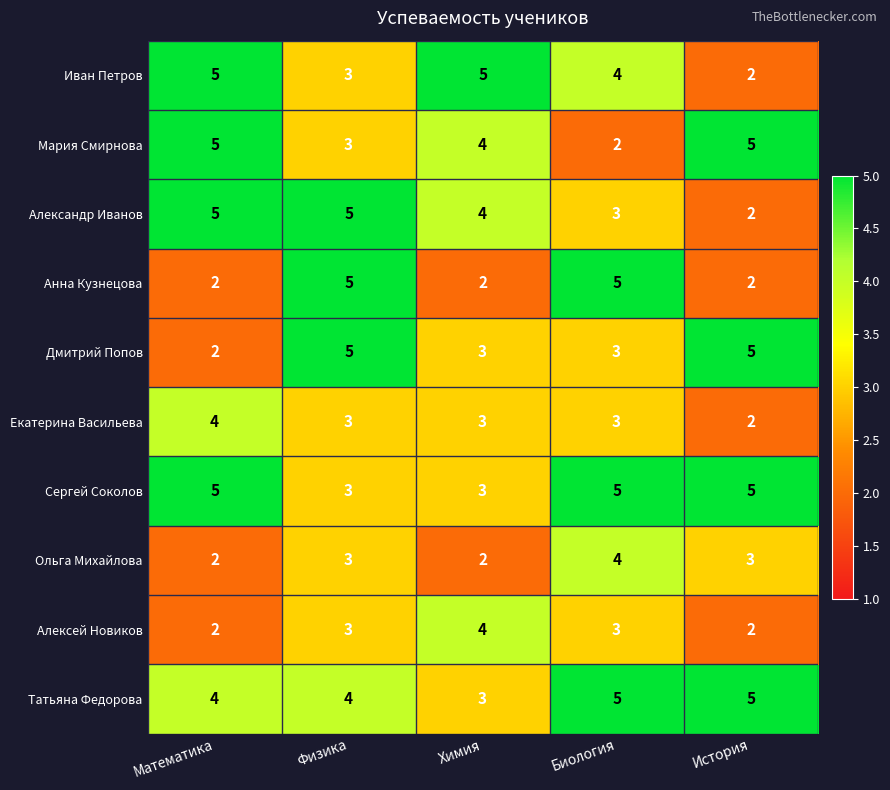

What is the maximum value for Александр Иванов?

5